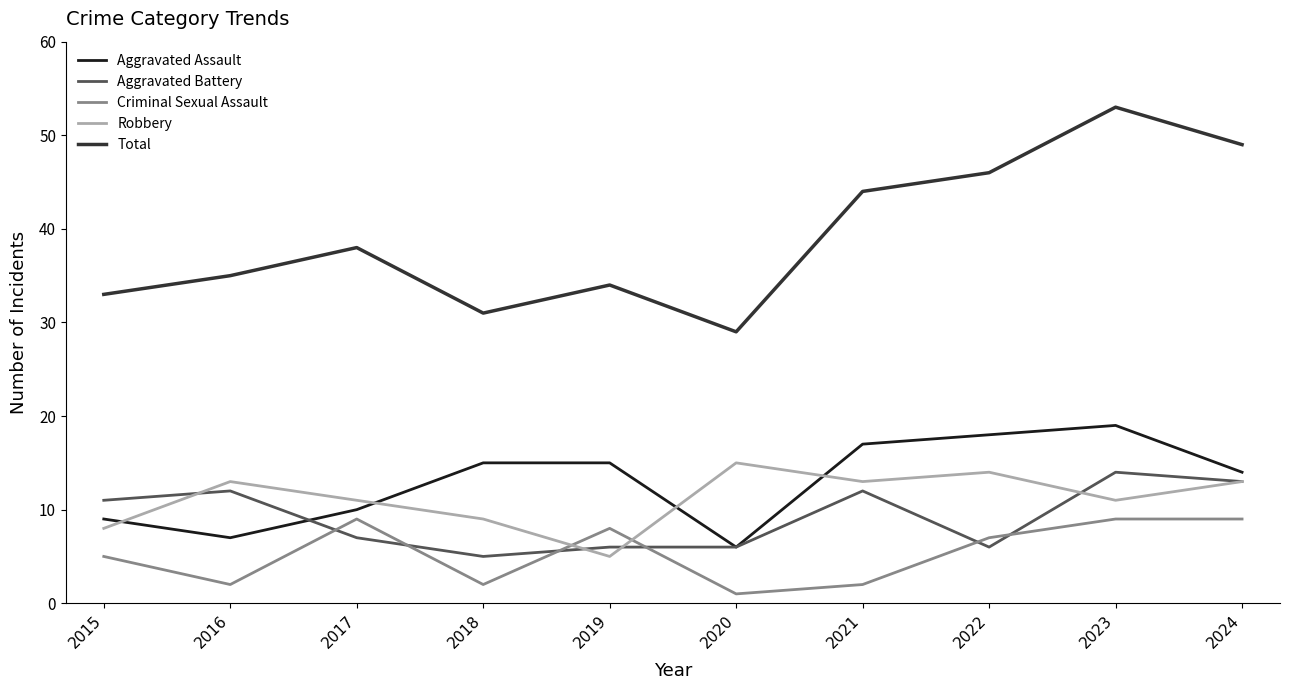

How many values in the Criminal Sexual Assault series are below 7?

5